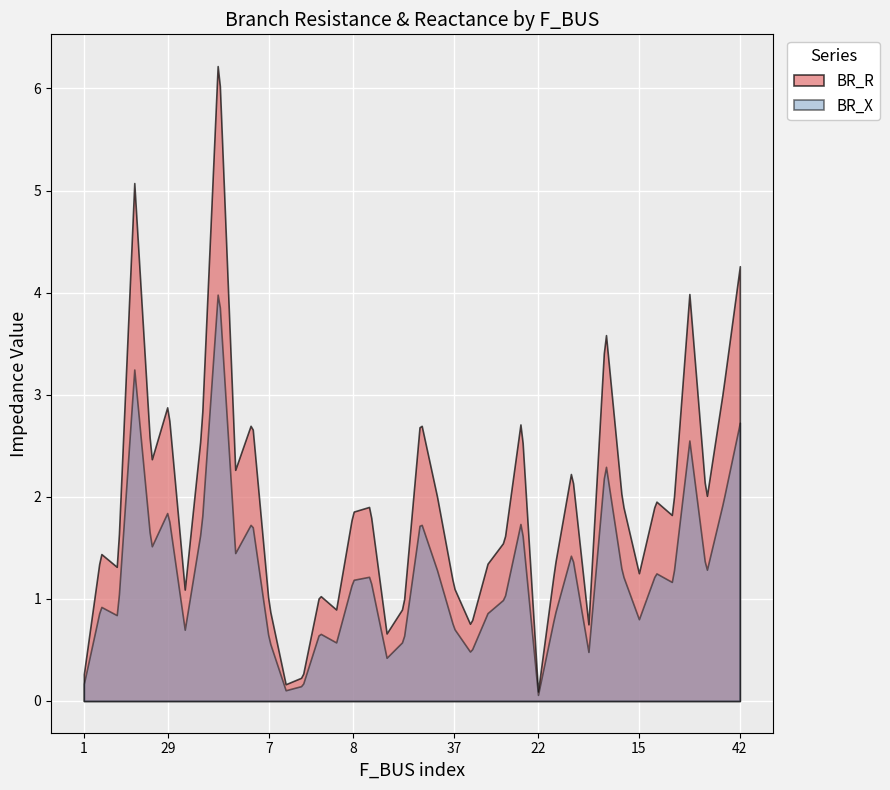

What is the sum of all BR_X values?

371.5